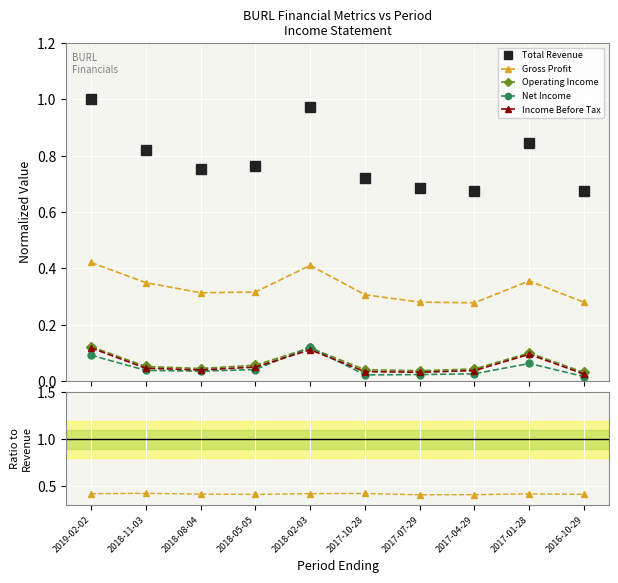

Which category has the highest value in the Operating Income series?

2019-02-02